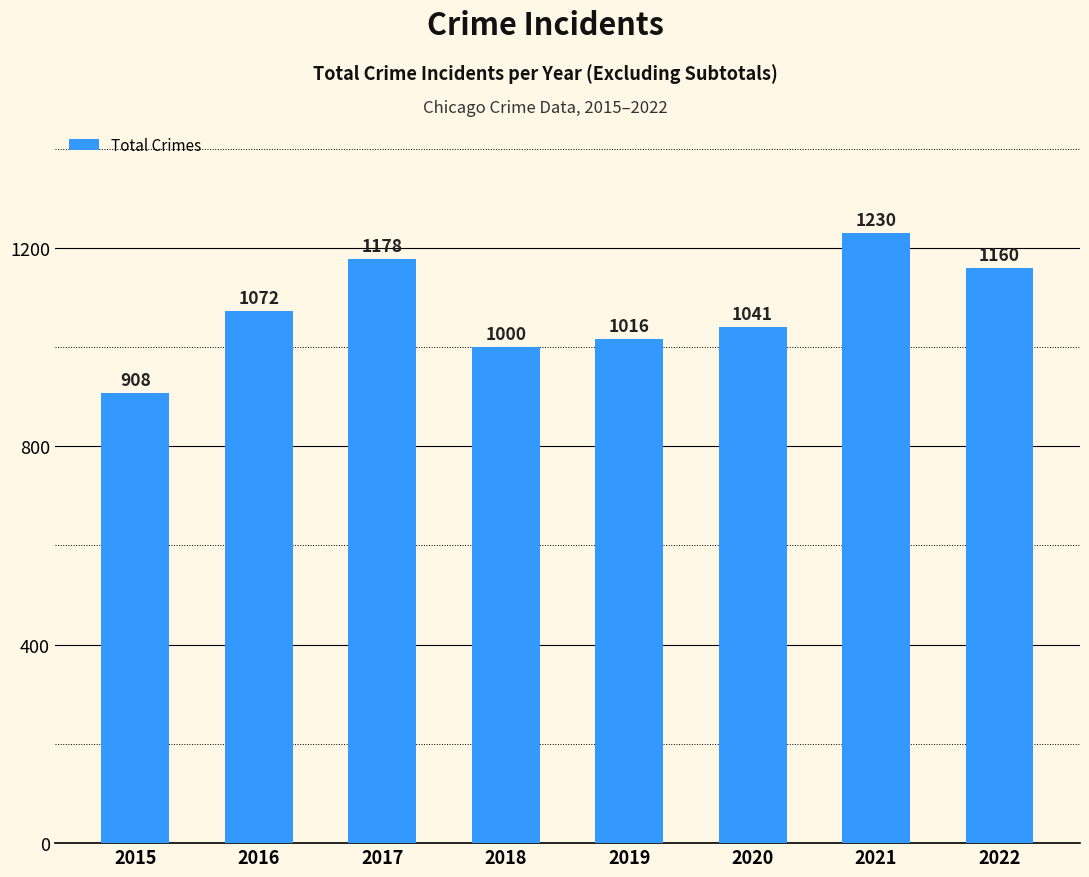

What is the difference between the second highest and minimum values?

270